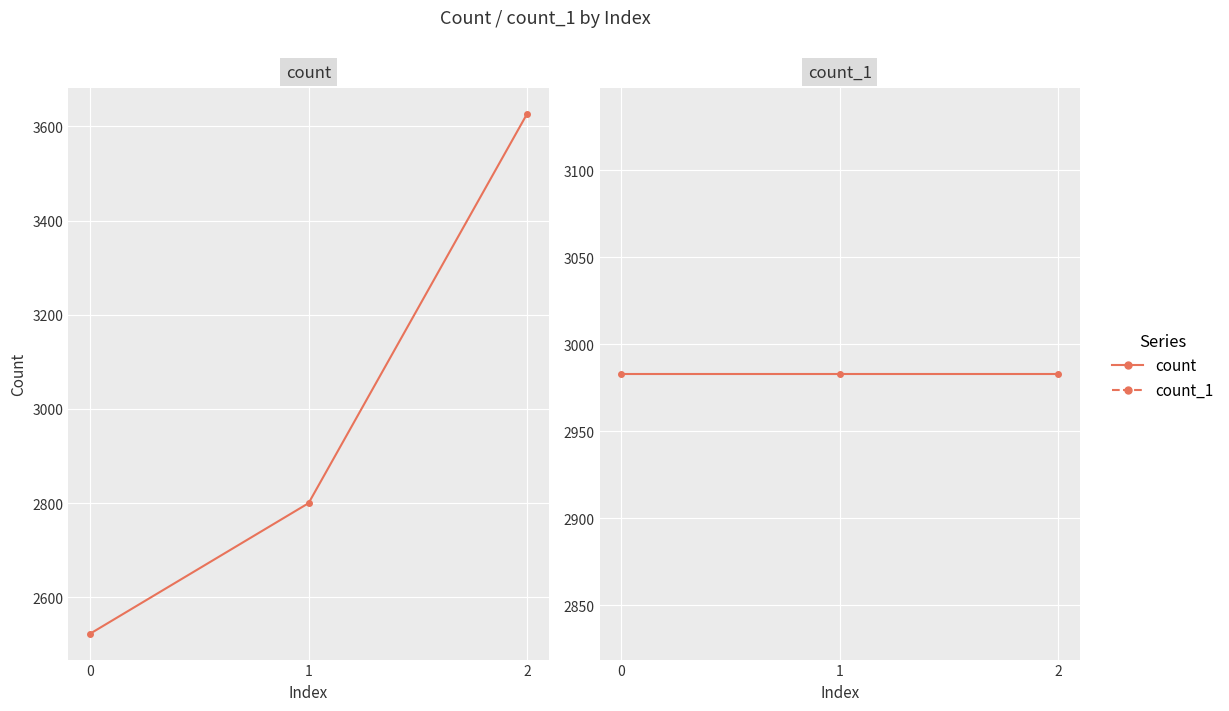

What is the highest value of the count_1 series?

2983